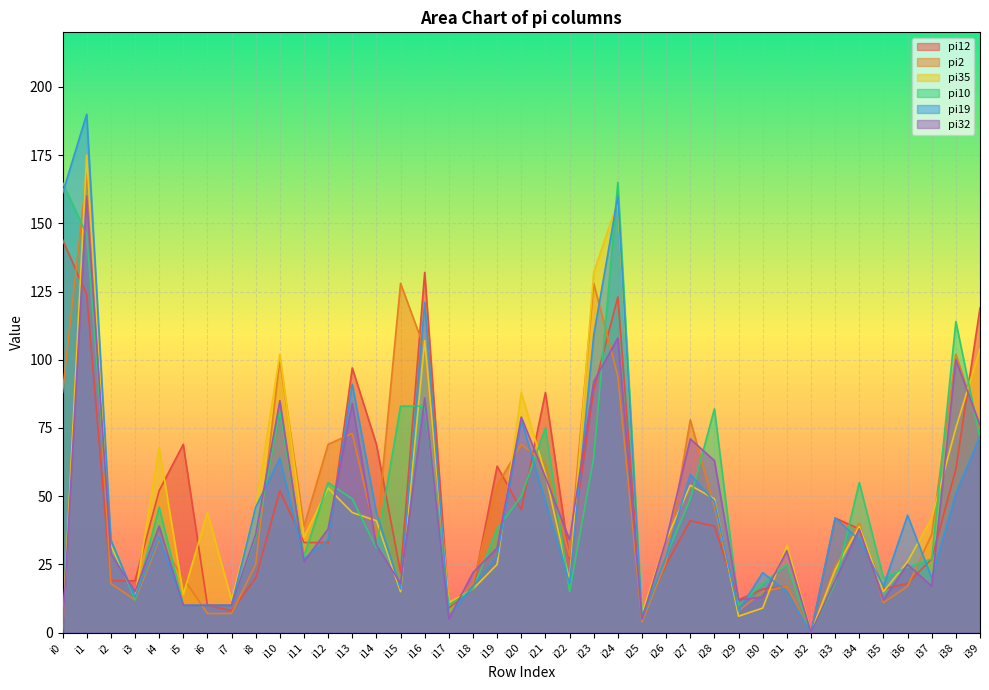

Between i18 and i21, which series saw the biggest shift?

pi12